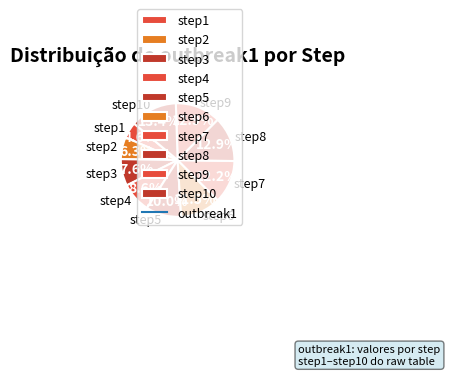

Is step6 the majority of the pie?

No